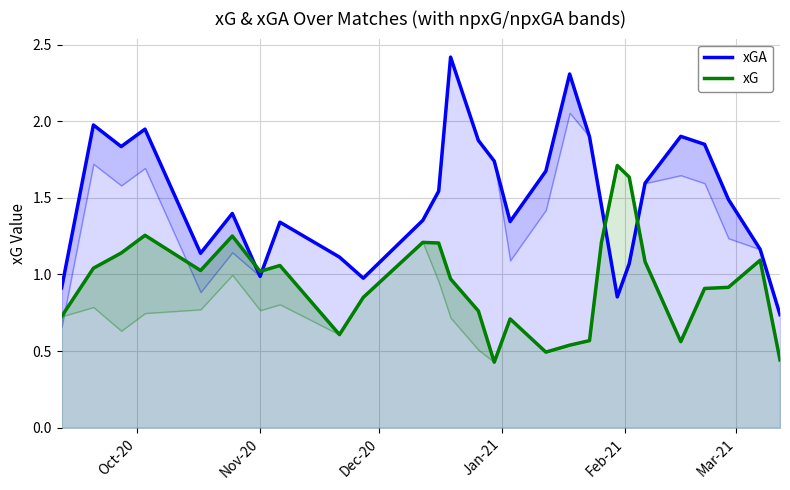

What is the sum of all xG values?

26.4